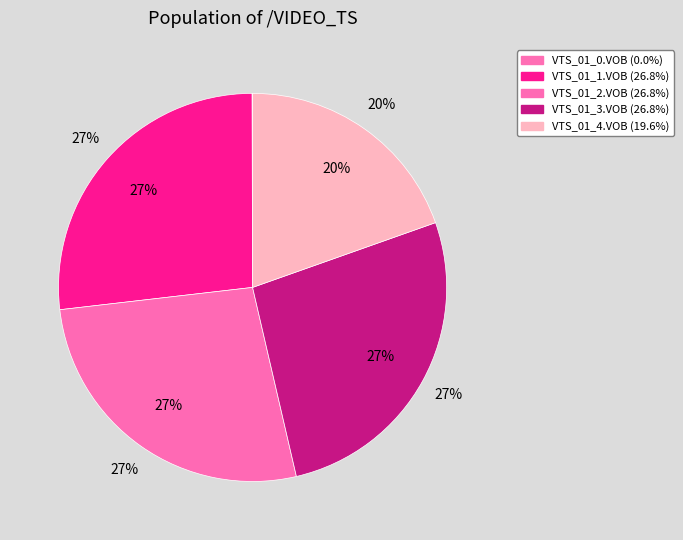

How many segments does this pie chart have?

9